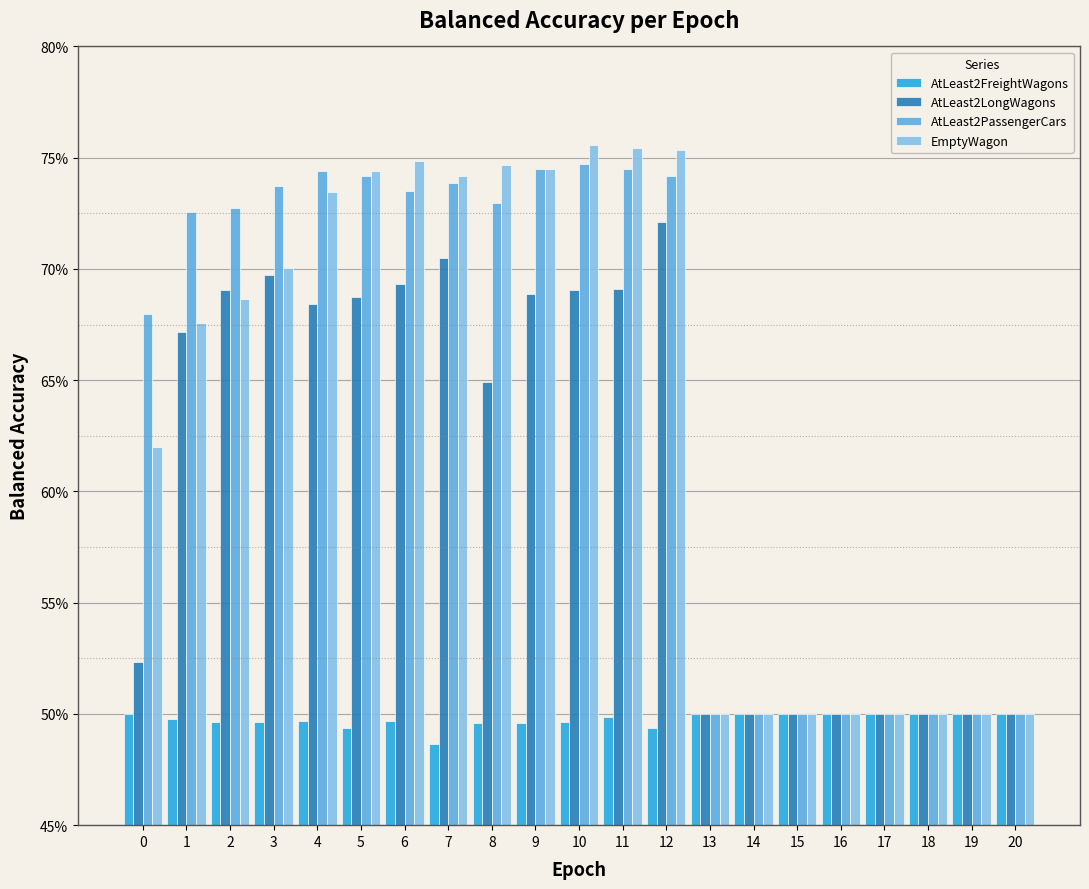

What are all the series names shown in the legend?

AtLeast2FreightWagons, AtLeast2LongWagons, AtLeast2PassengerCars, EmptyWagon